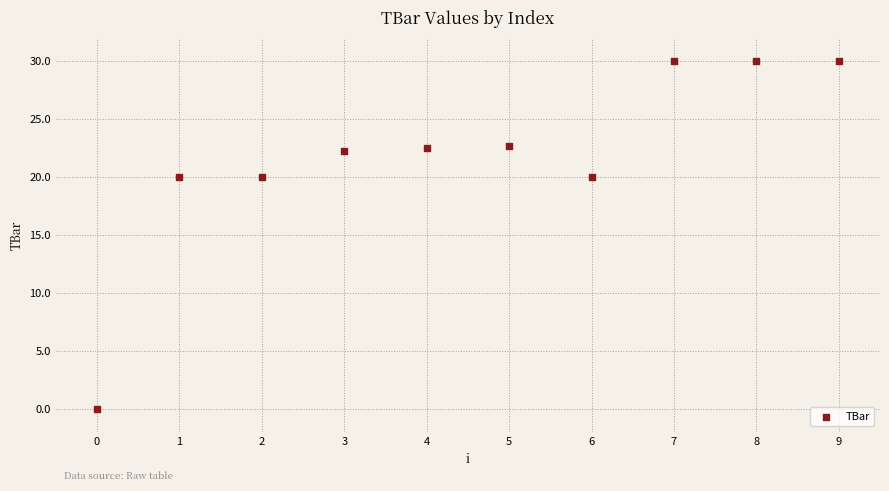

What is the average Y value?

21.7